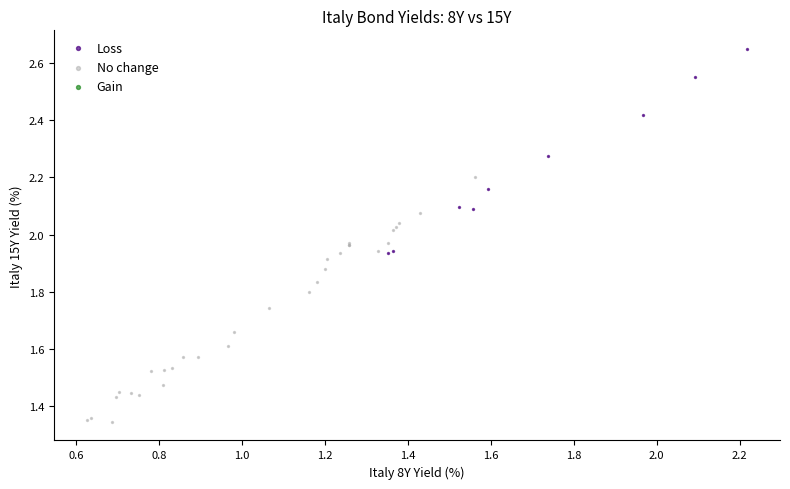

Which series contains the lowest Y value?

No change